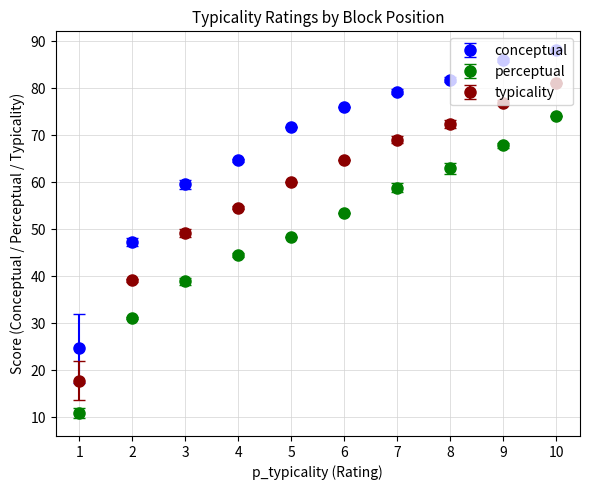

Between 7 and 9, which series saw the biggest shift?

perceptual